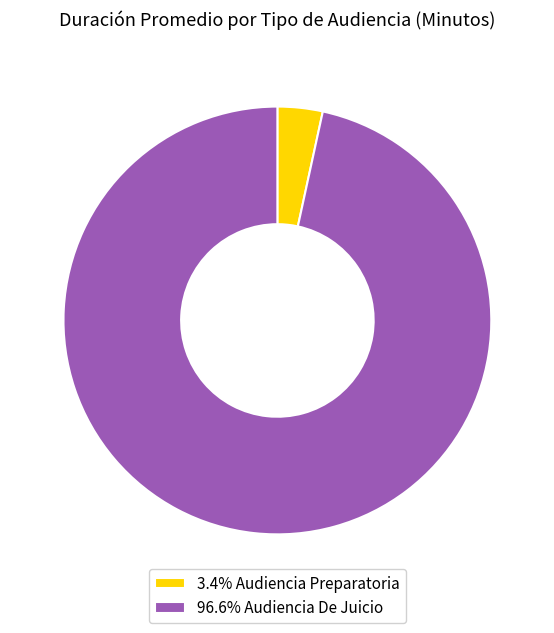

Count the number of slices in the pie.

2